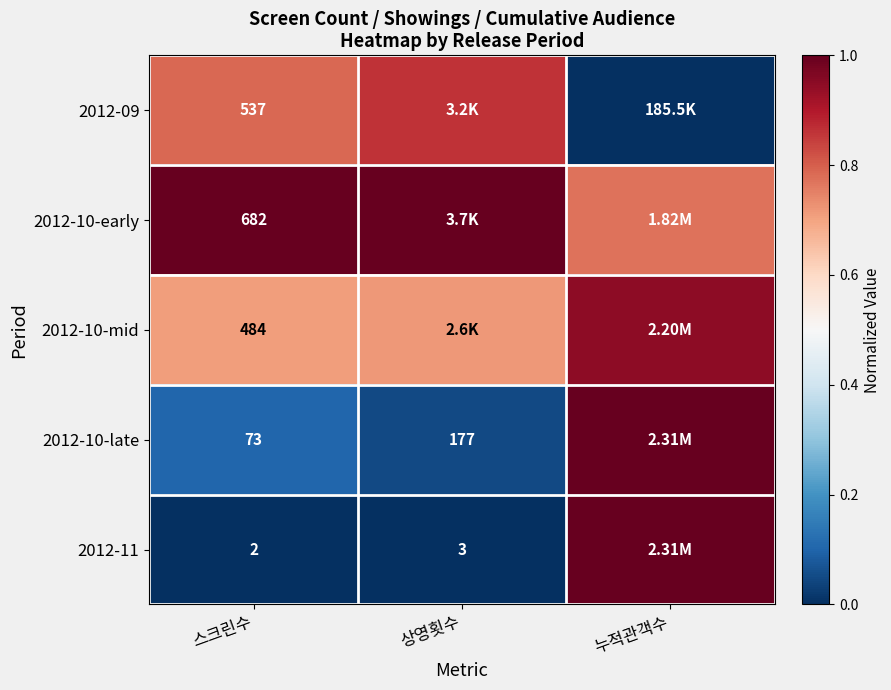

True or false: 2012-11 has a value of 0.0 at 상영횟수.

True